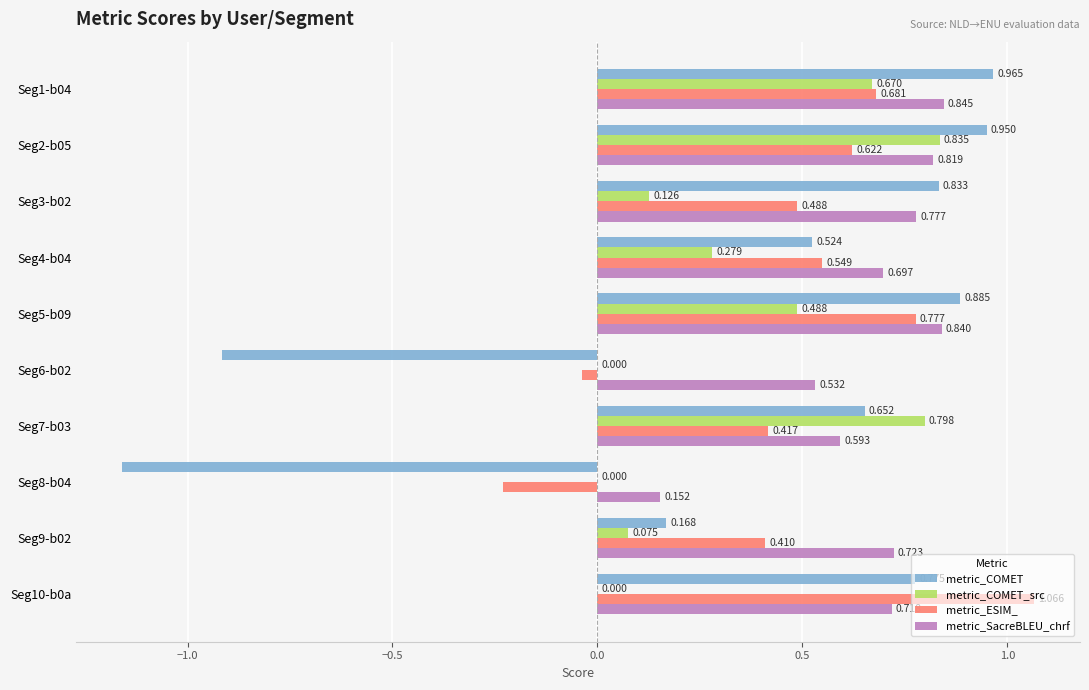

Is the value of metric_ESIM_ at Seg2-b05 greater than the value of metric_COMET at Seg7-b03?

No